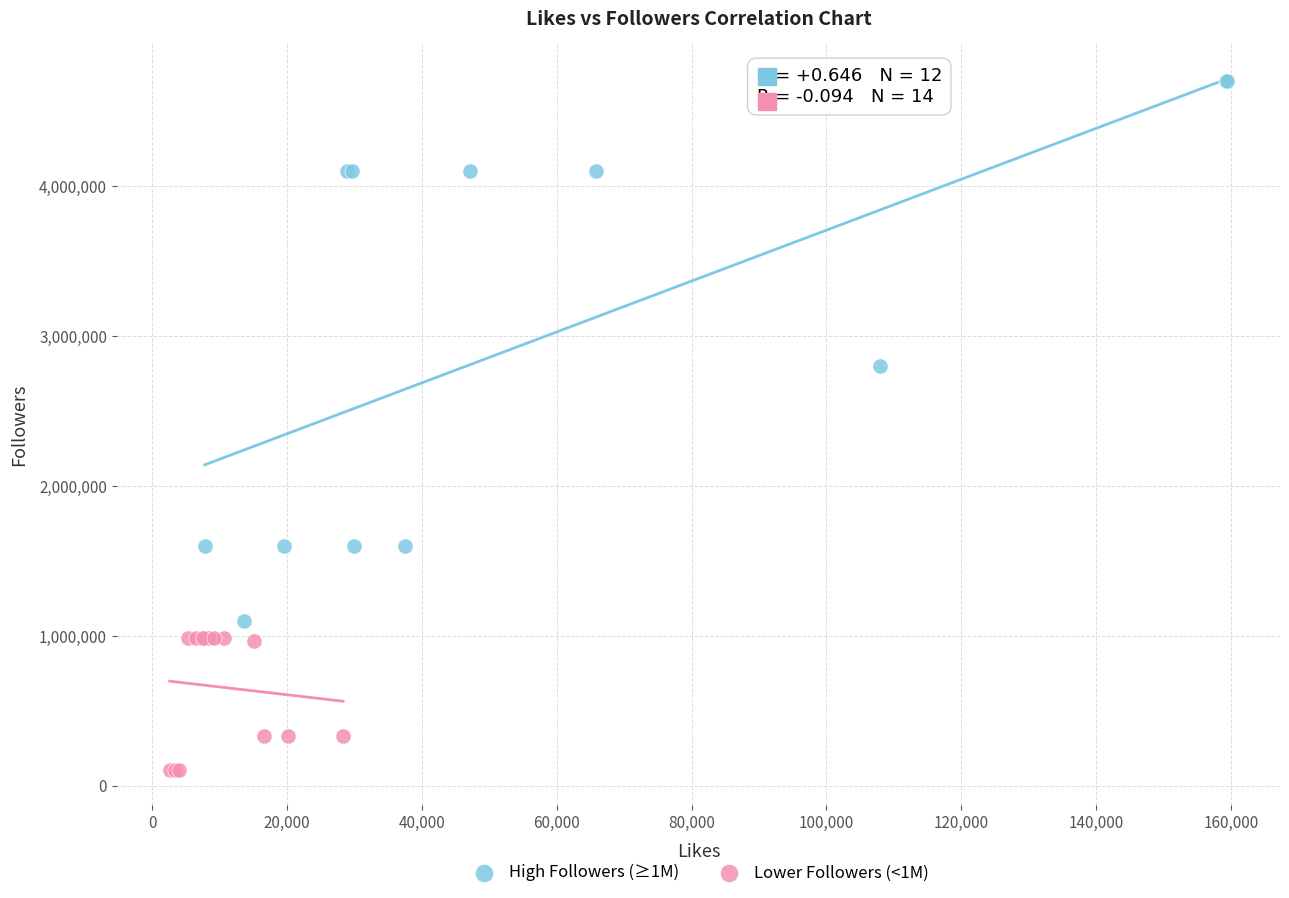

Which series contains the highest Y value?

High Followers (≥1M)